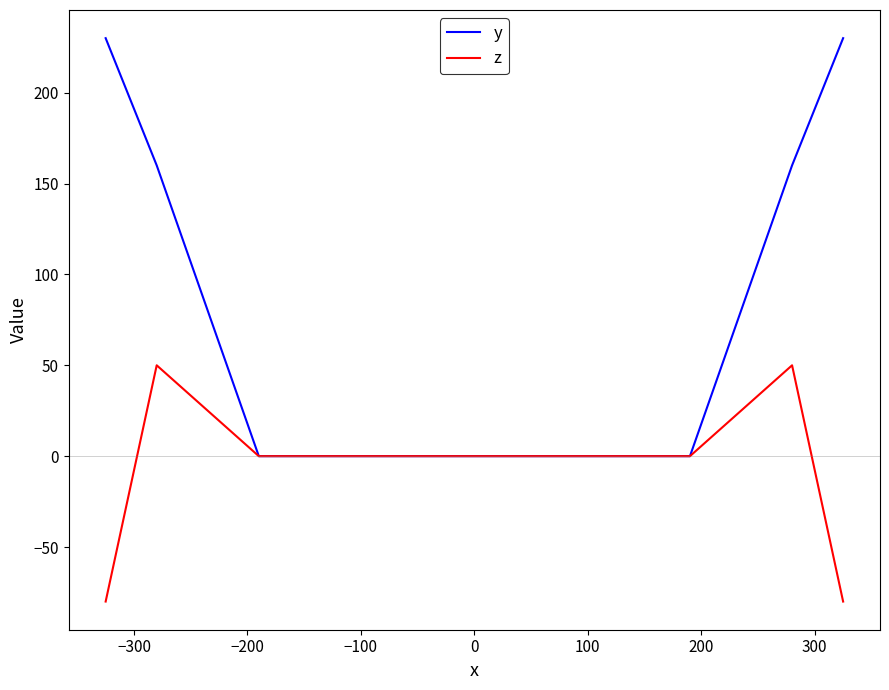

In z, how many points are higher than both neighbors (excluding endpoints)?

2